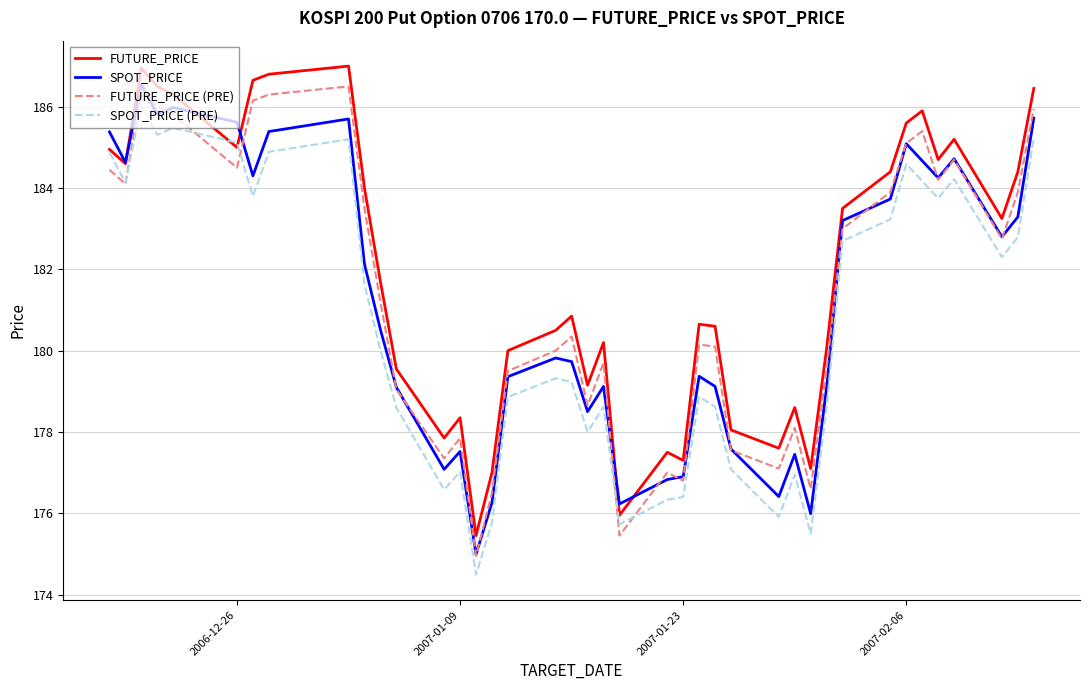

True or false: SPOT_PRICE and SPOT_PRICE (PRE) intersect in this chart.

False